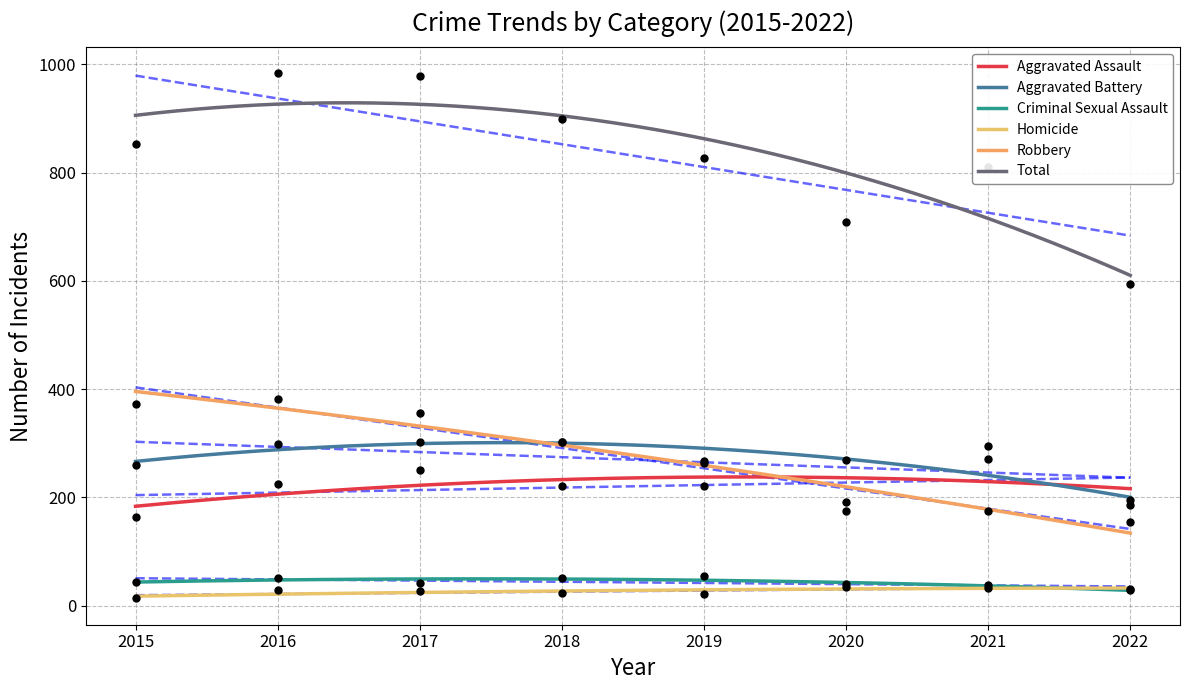

Rank the categories by Aggravated Assault value from highest to lowest.

2021, 2017, 2016, 2018, 2019, 2022, 2020, 2015